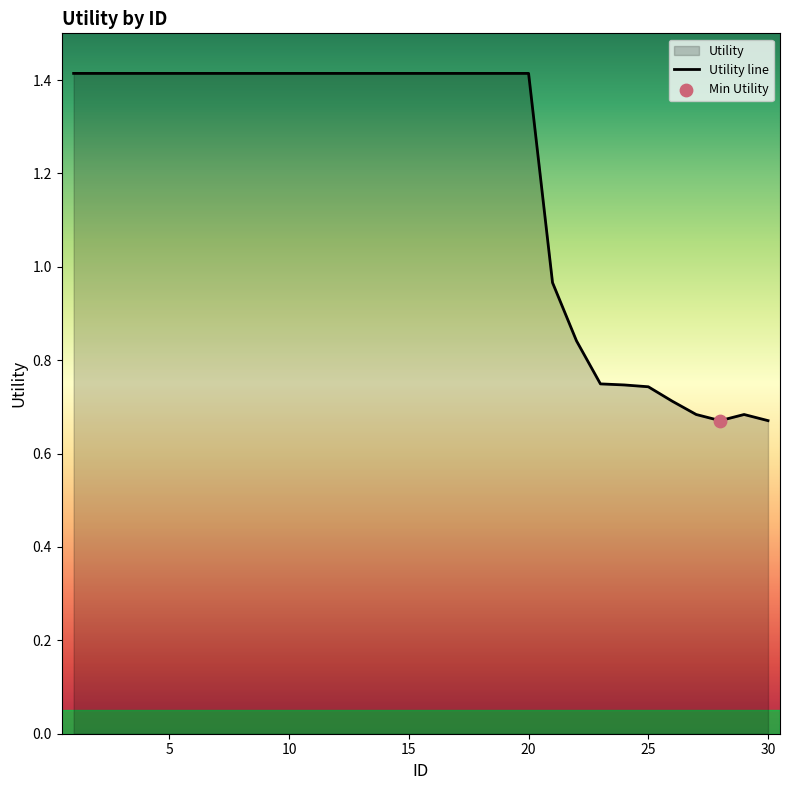

What is the change in value from 2 to 27?

-0.7